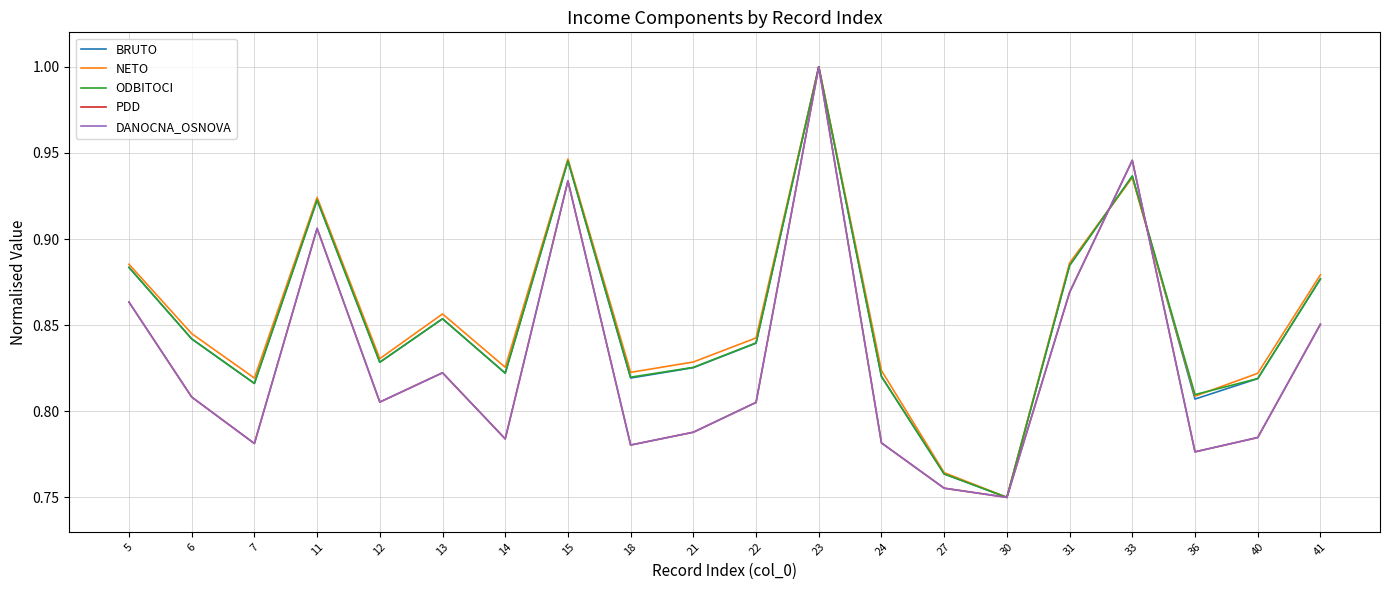

What is the value of the DANOCNA_OSNOVA point at the 8th from the left?

0.9